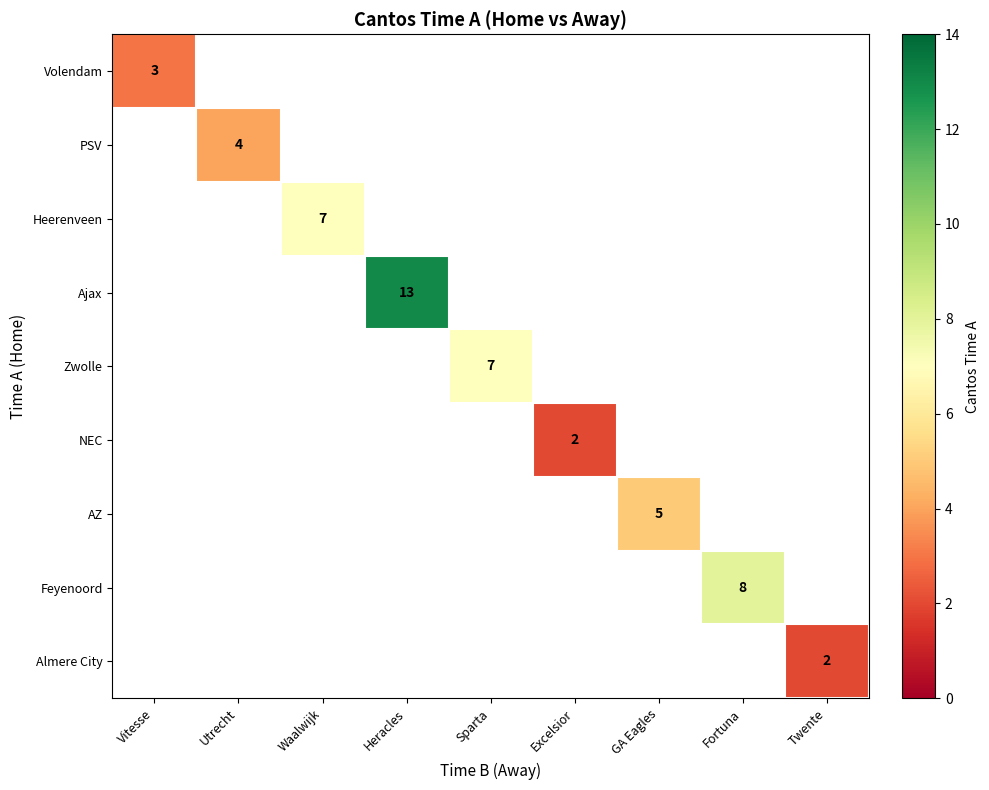

Which category has the lowest value across all series?

Excelsior